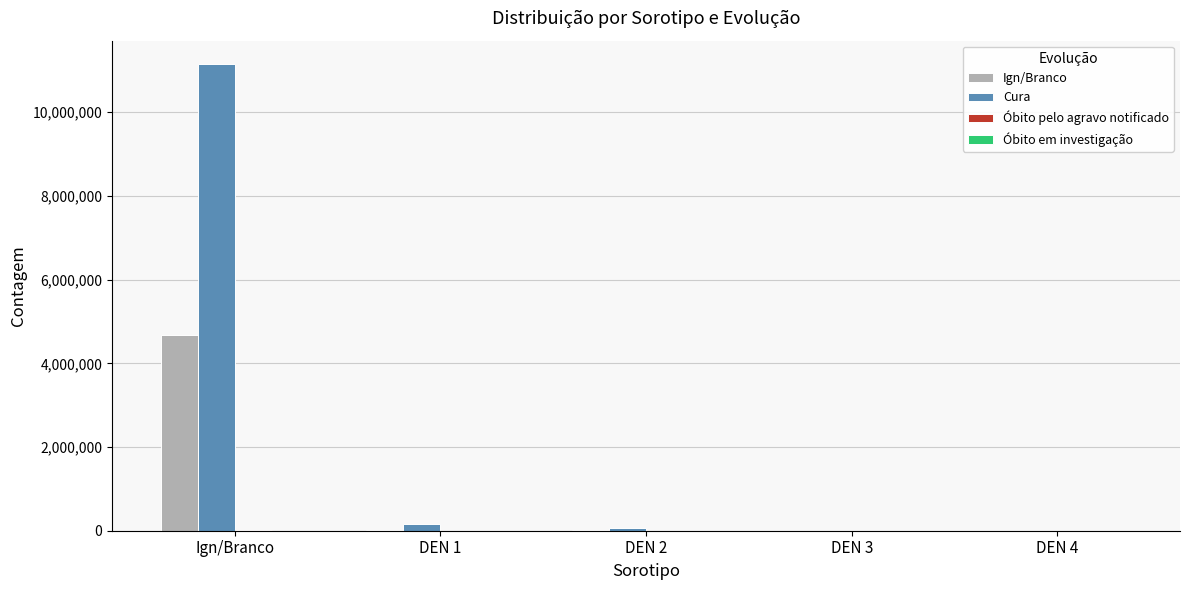

At which category does the chart reach its peak across all series?

Ign/Branco